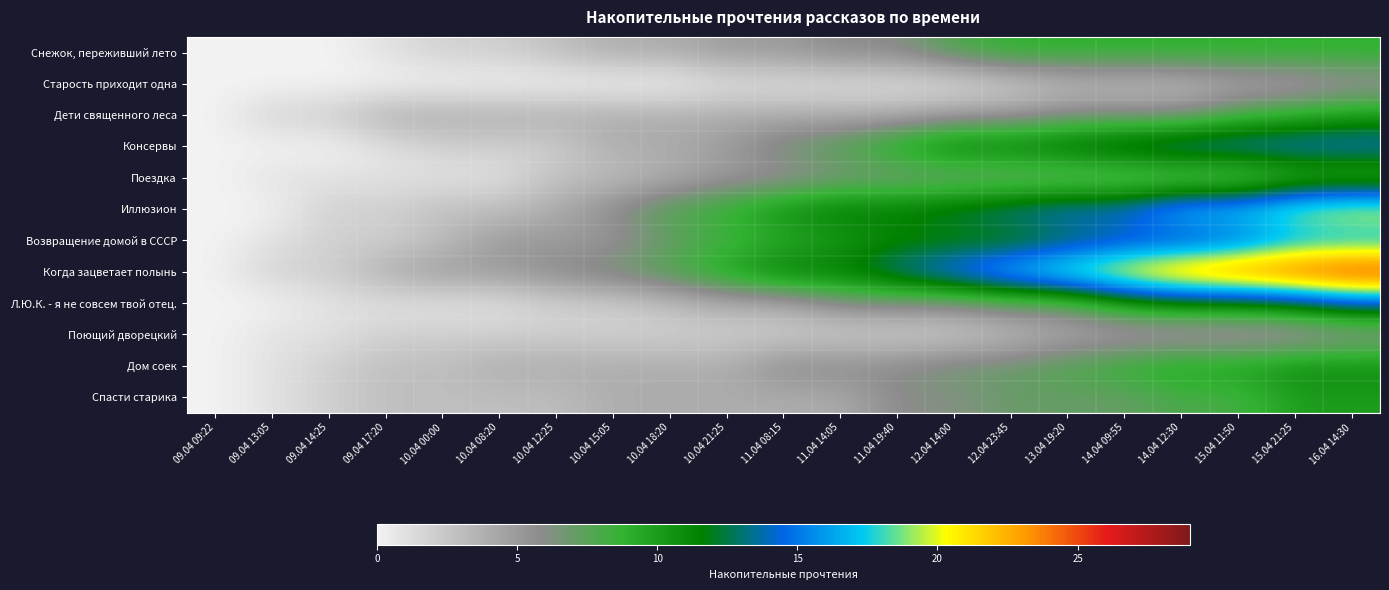

Count the number of categories in the chart.

21